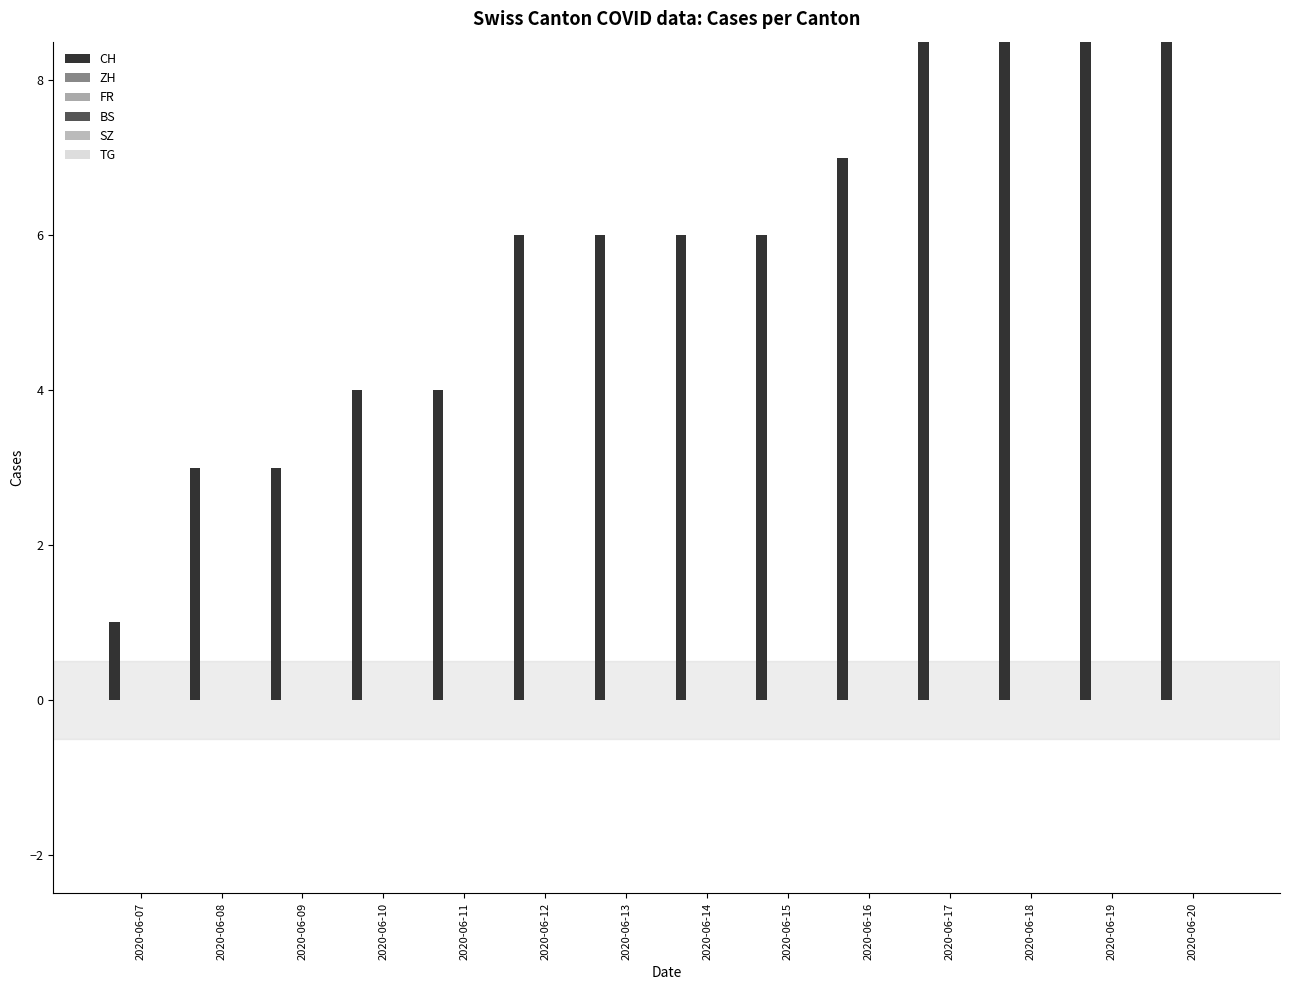

Reading left to right, transcribe all the data shown in this chart.

CH: 2020-06-07=1	2020-06-08=3	2020-06-09=3	2020-06-10=4	2020-06-11=4	2020-06-12=6	2020-06-13=6	2020-06-14=6	2020-06-15=6	2020-06-16=7	2020-06-17=9	2020-06-18=9	2020-06-19=9	2020-06-20=9
ZH: 2020-06-07=0	2020-06-08=0	2020-06-09=0	2020-06-10=0	2020-06-11=0	2020-06-12=0	2020-06-13=0	2020-06-14=0	2020-06-15=0	2020-06-16=0	2020-06-17=0	2020-06-18=0	2020-06-19=0	2020-06-20=0
FR: 2020-06-07=0	2020-06-08=0	2020-06-09=0	2020-06-10=0	2020-06-11=0	2020-06-12=0	2020-06-13=0	2020-06-14=0	2020-06-15=0	2020-06-16=0	2020-06-17=0	2020-06-18=0	2020-06-19=0	2020-06-20=0
BS: 2020-06-07=0	2020-06-08=0	2020-06-09=0	2020-06-10=0	2020-06-11=0	2020-06-12=0	2020-06-13=0	2020-06-14=0	2020-06-15=0	2020-06-16=0	2020-06-17=0	2020-06-18=0	2020-06-19=0	2020-06-20=0
SZ: 2020-06-07=0	2020-06-08=0	2020-06-09=0	2020-06-10=0	2020-06-11=0	2020-06-12=0	2020-06-13=0	2020-06-14=0	2020-06-15=0	2020-06-16=0	2020-06-17=0	2020-06-18=0	2020-06-19=0	2020-06-20=0
TG: 2020-06-07=0	2020-06-08=0	2020-06-09=0	2020-06-10=0	2020-06-11=0	2020-06-12=0	2020-06-13=0	2020-06-14=0	2020-06-15=0	2020-06-16=0	2020-06-17=0	2020-06-18=0	2020-06-19=0	2020-06-20=0